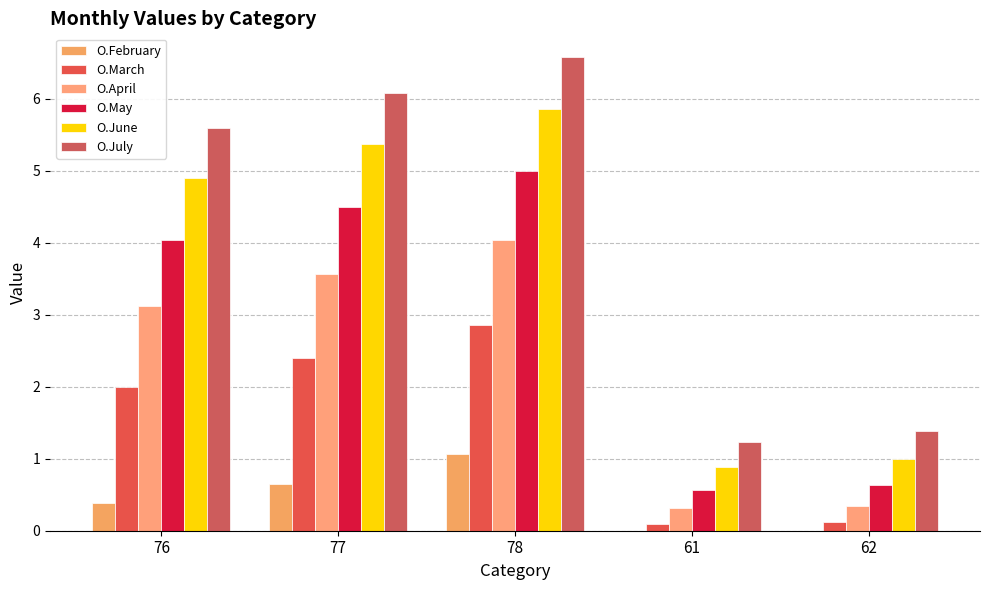

What is the label of the 5th bar from the left?

62